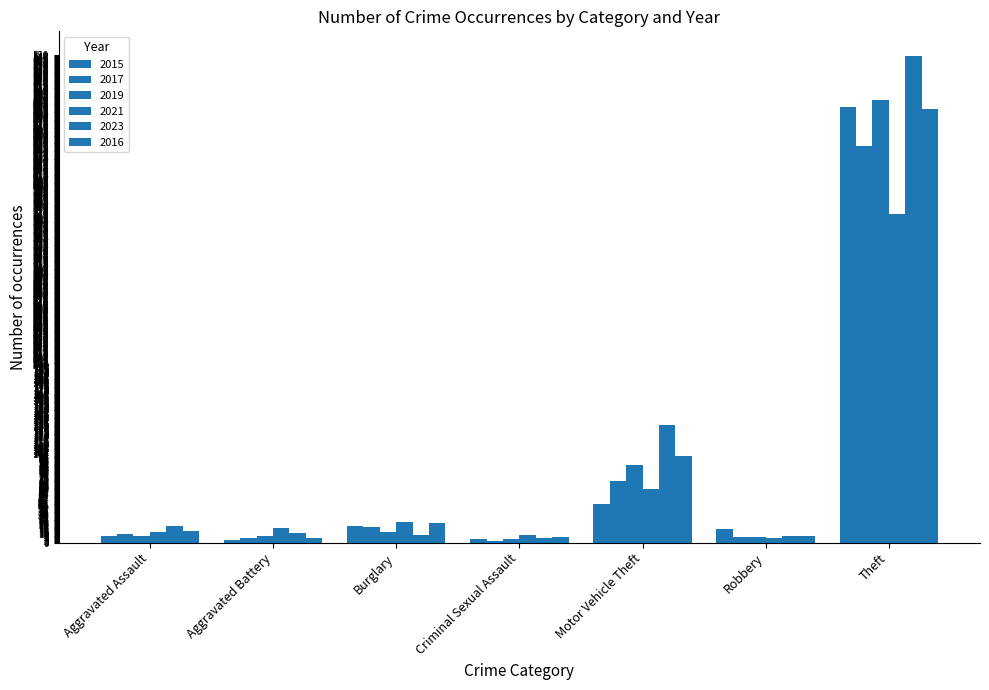

How many bars are there in each group?

6